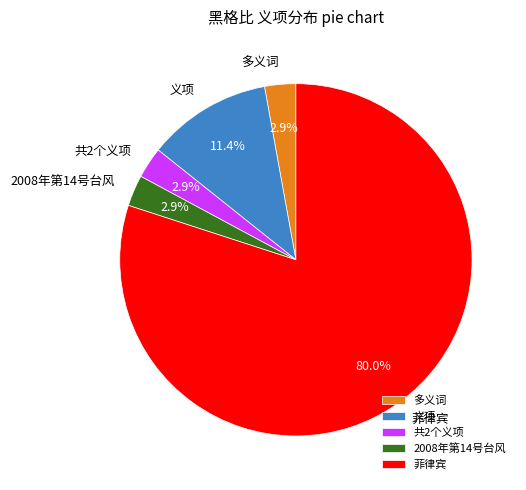

How much of the chart is everything except 2008年第14号台风?

97.1%